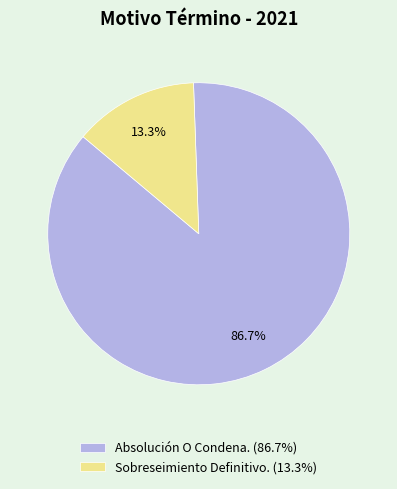

Which category accounts for the majority?

Absolución O Condena. (86.7%)